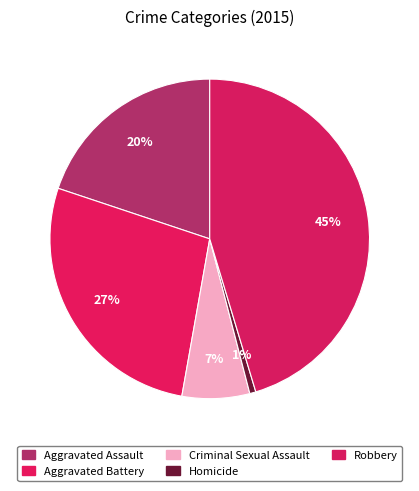

Which has a higher value, Homicide or Criminal Sexual Assault?

Criminal Sexual Assault